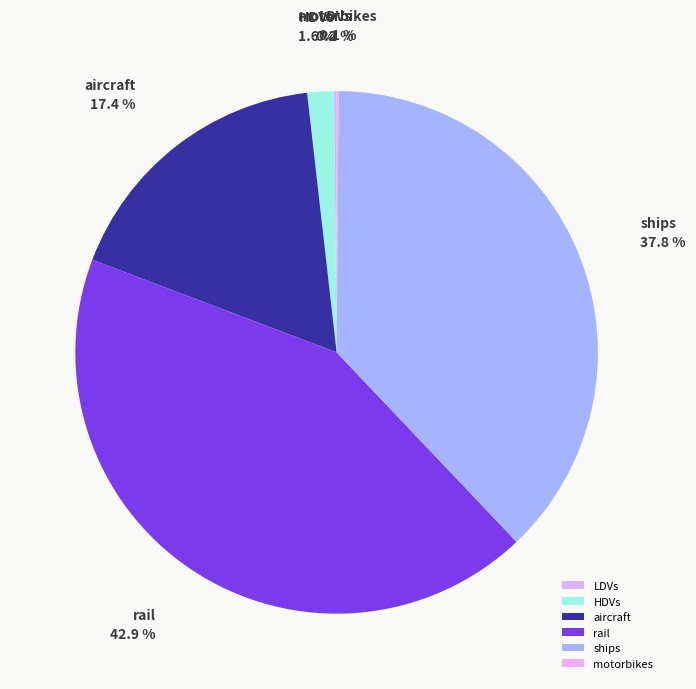

What is the largest slice in the pie chart?

rail